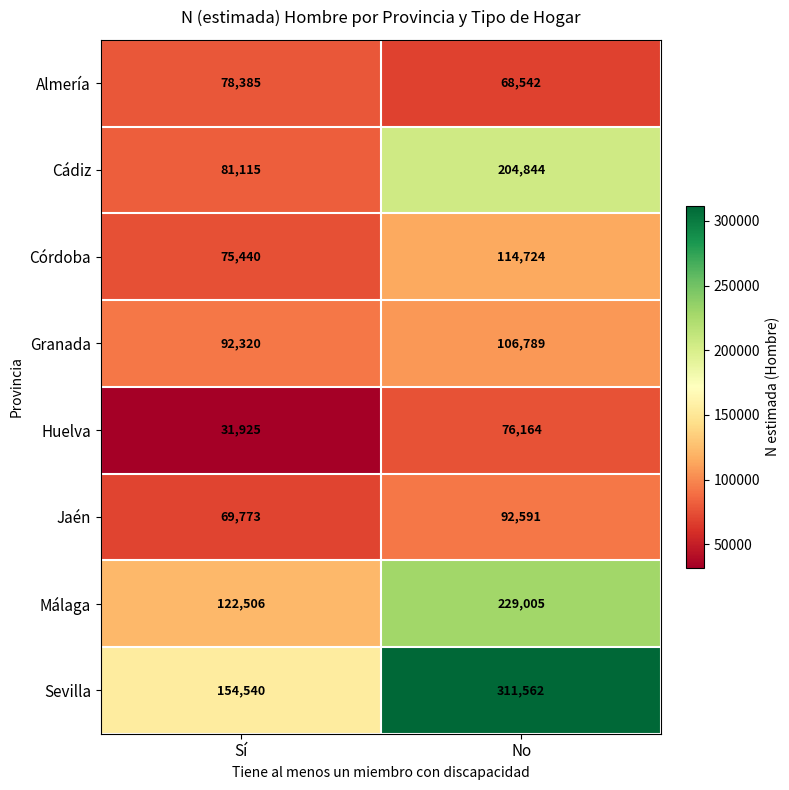

Which series has the widest spread of values?

Sevilla